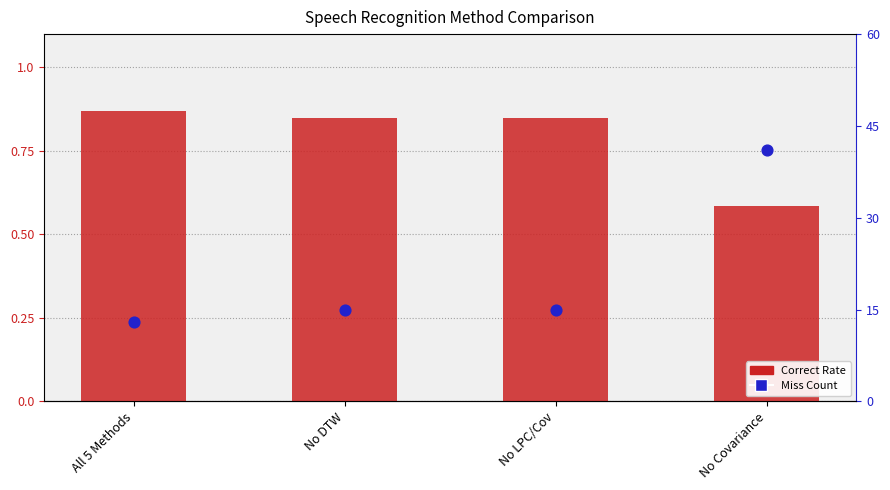

Is the value of Miss Count at All 5 Methods greater than the value of Correct Rate at No DTW?

Yes